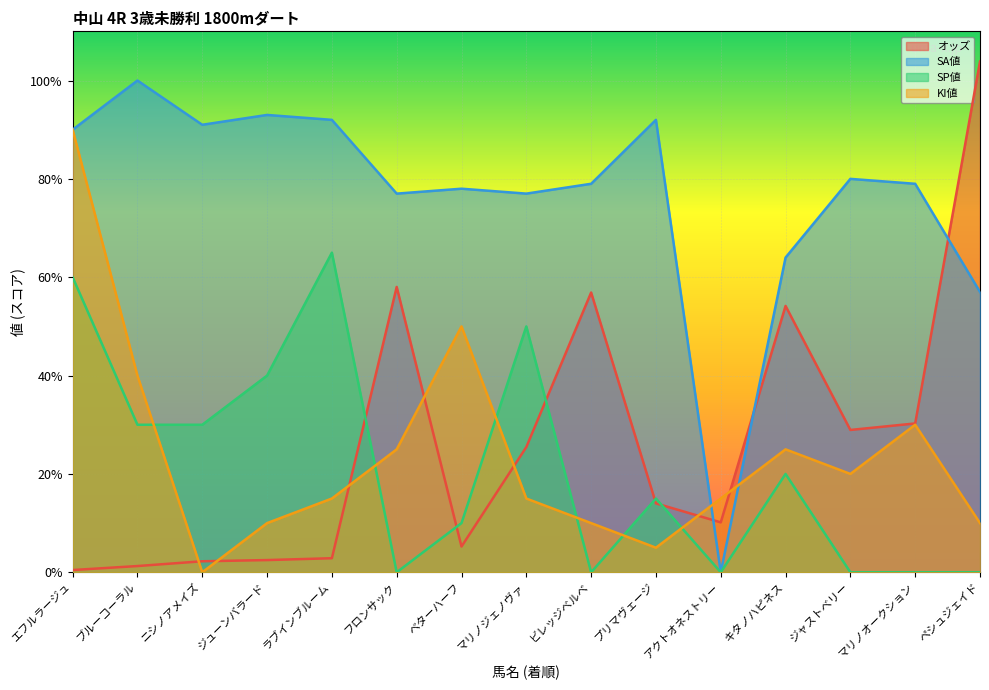

Reading left to right, list all the values displayed in this chart.

オッズ: エフルラージュ=0.5	ブルーコーラル=1.3	ニシノアメイズ=2.2	ジューンバラード=2.5	ラブインブルーム=2.9	フロンサック=58.0	ベターハーフ=5.2	マリノジェノヴァ=25.5	ビレッジベルベ=56.9	プリマヴェージ=14.0	アクトオネストリー=10.2	キタノハピネス=54.2	ジャストベリー=28.9	マリノオークション=30.3	ペシュジェイド=103.9
SA値: エフルラージュ=90.0	ブルーコーラル=100.0	ニシノアメイズ=91.0	ジューンバラード=93.0	ラブインブルーム=92.0	フロンサック=77.0	ベターハーフ=78.0	マリノジェノヴァ=77.0	ビレッジベルベ=79.0	プリマヴェージ=92.0	アクトオネストリー=0.0	キタノハピネス=64.0	ジャストベリー=80.0	マリノオークション=79.0	ペシュジェイド=57.0
SP値: エフルラージュ=60.0	ブルーコーラル=30.0	ニシノアメイズ=30.0	ジューンバラード=40.0	ラブインブルーム=65.0	フロンサック=0.0	ベターハーフ=10.0	マリノジェノヴァ=50.0	ビレッジベルベ=0.0	プリマヴェージ=15.0	アクトオネストリー=0.0	キタノハピネス=20.0	ジャストベリー=0.0	マリノオークション=0.0	ペシュジェイド=0.0
KI値: エフルラージュ=90.0	ブルーコーラル=40.0	ニシノアメイズ=0.0	ジューンバラード=10.0	ラブインブルーム=15.0	フロンサック=25.0	ベターハーフ=50.0	マリノジェノヴァ=15.0	ビレッジベルベ=10.0	プリマヴェージ=5.0	アクトオネストリー=15.0	キタノハピネス=25.0	ジャストベリー=20.0	マリノオークション=30.0	ペシュジェイド=10.0